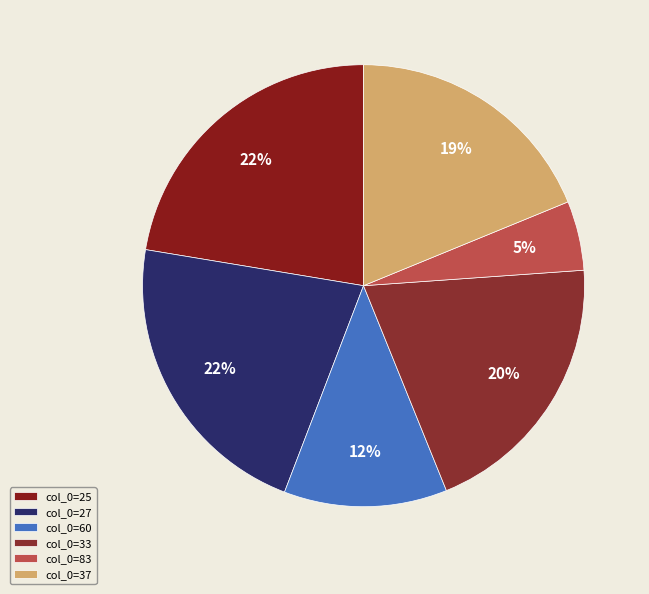

To the nearest percent, what is the difference between the largest and smallest slice percentages?

17%